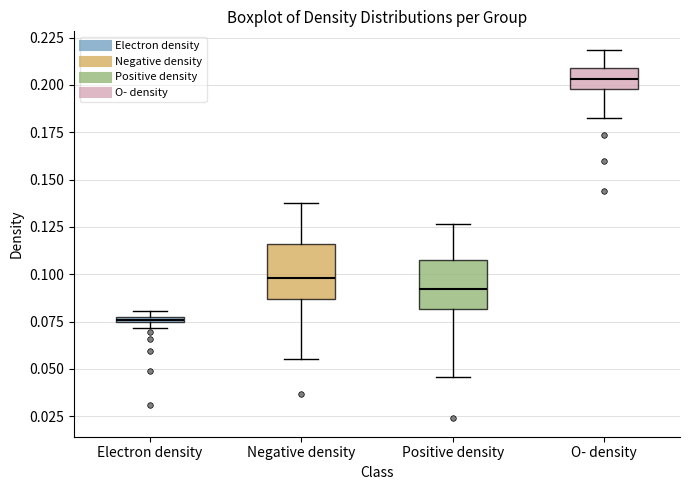

Which box's median line is the lowest?

Electron density